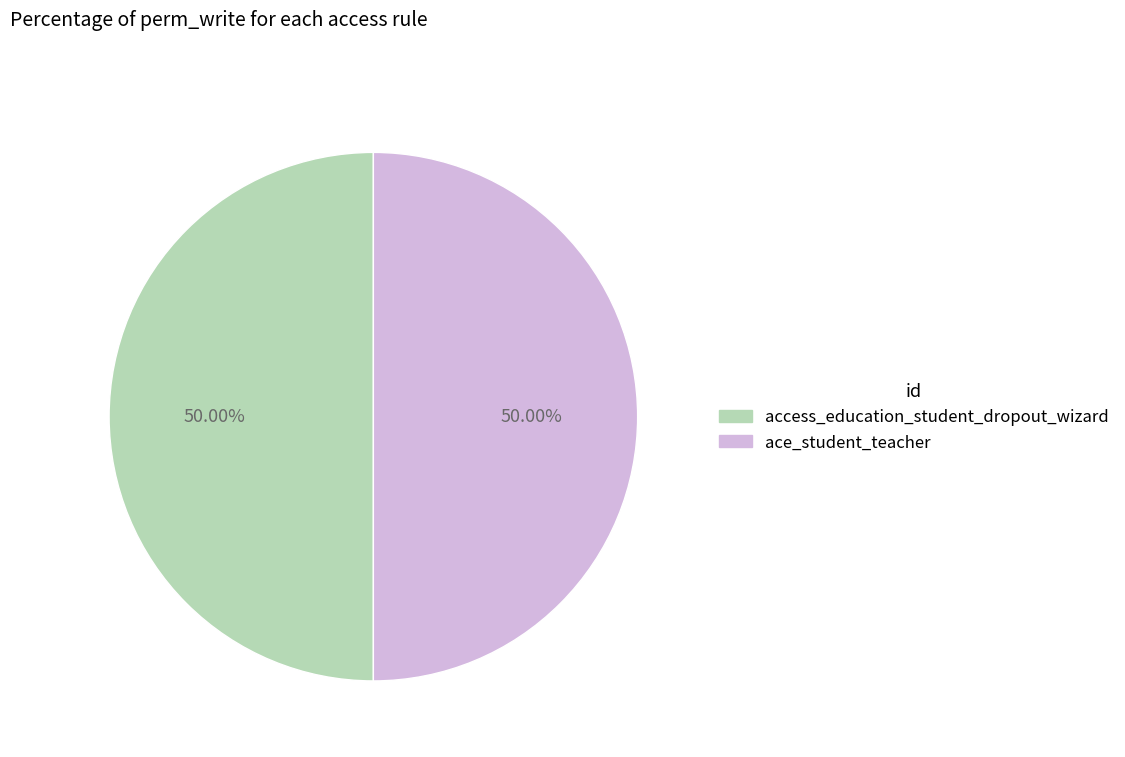

What is the smallest slice in the pie chart?

ace_student